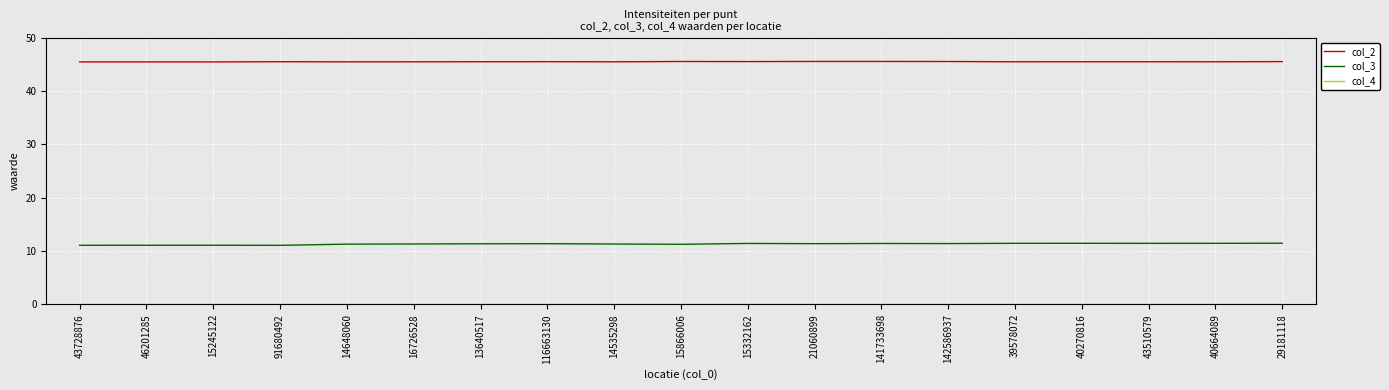

What is the difference between the col_3 values at 29181118 and 15245122?

0.4